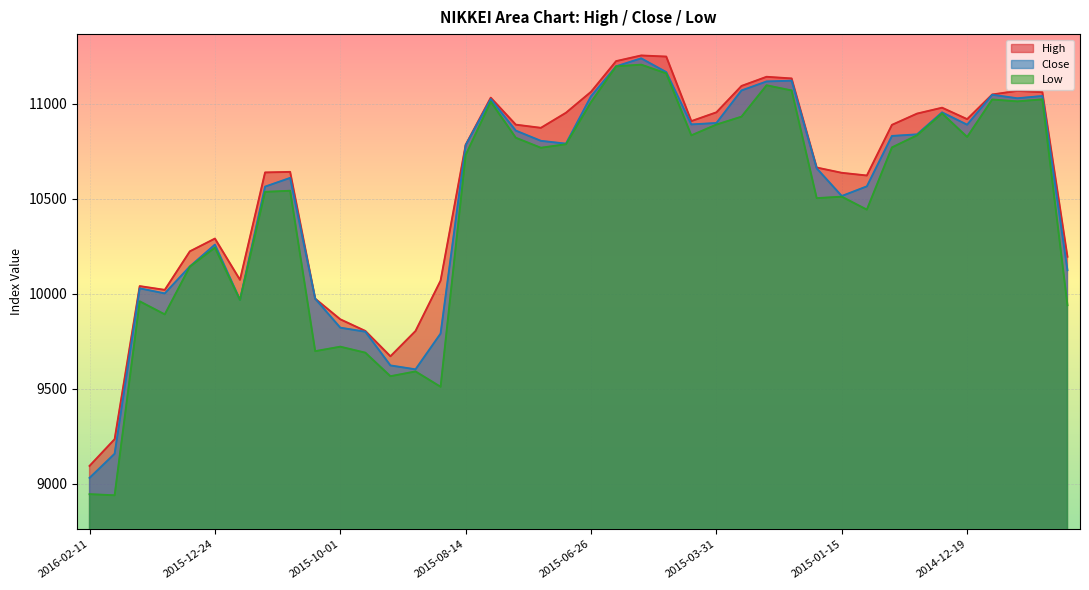

Which has a higher value, 2015-12-18 or 2015-09-29?

2015-12-18